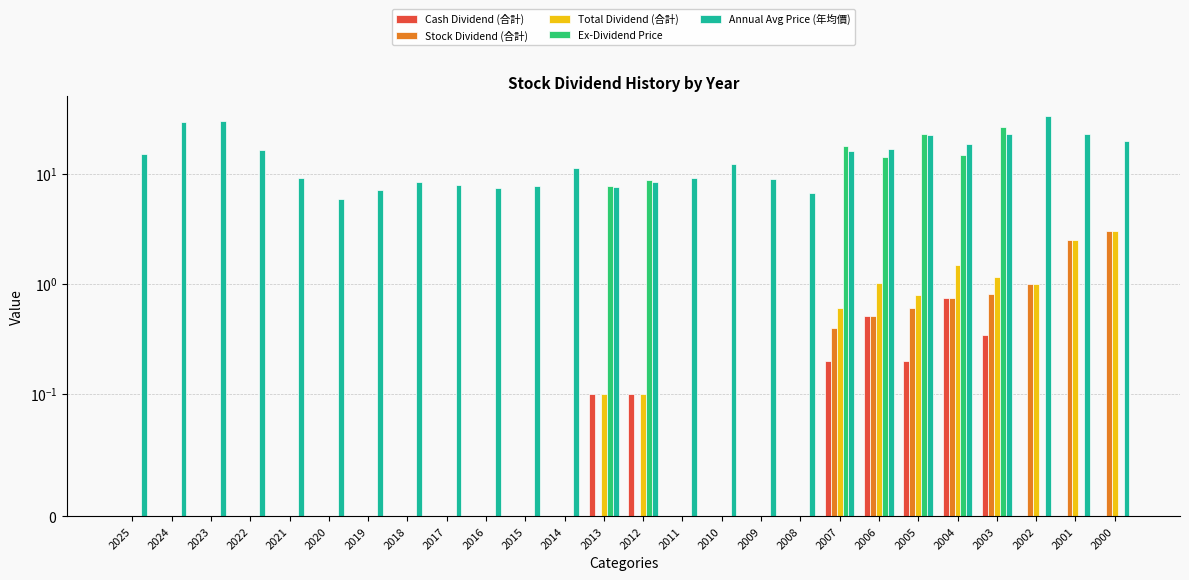

At which label does Total Dividend (合計) reach its peak?

2000